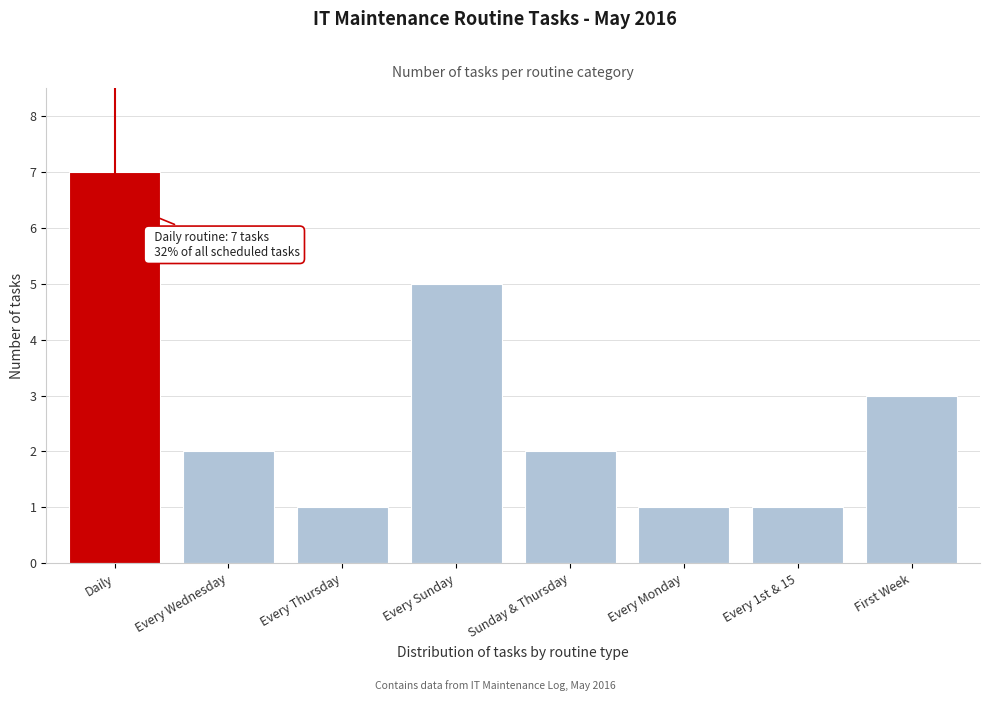

Reading left to right, transcribe all the data shown in this chart.

7	2	1	5	2	1	1	3